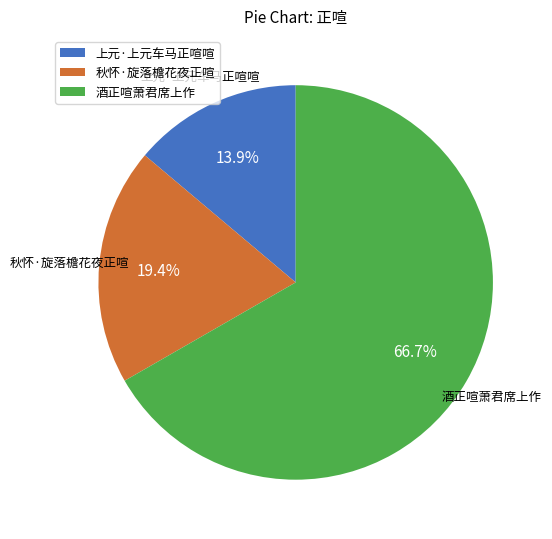

Which has a higher value, 秋怀·旋落檐花夜正喧 or 上元·上元车马正喧喧?

秋怀·旋落檐花夜正喧